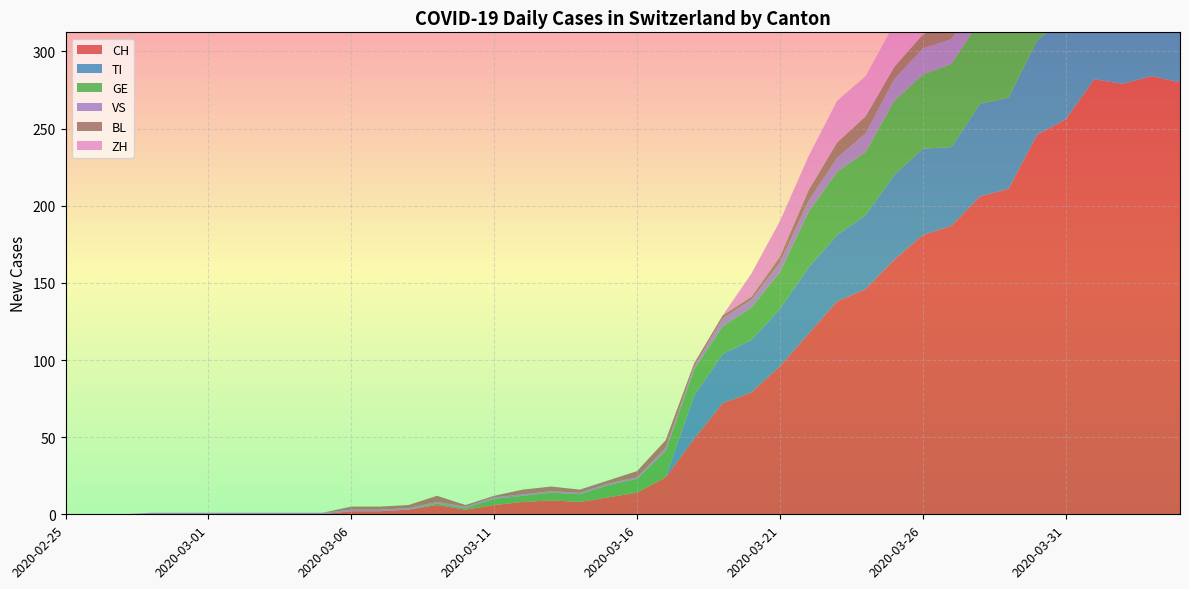

Reading left to right, what are all the values shown in this chart?

CH: 2020-02-25=0	2020-02-26=0	2020-02-27=0	2020-02-28=0	2020-02-29=0	2020-03-01=0	2020-03-02=0	2020-03-03=0	2020-03-04=0	2020-03-05=0	2020-03-06=2	2020-03-07=2	2020-03-08=3	2020-03-09=6	2020-03-10=3	2020-03-11=6	2020-03-12=8	2020-03-13=9	2020-03-14=8	2020-03-15=11	2020-03-16=14	2020-03-17=24	2020-03-18=49	2020-03-19=72	2020-03-20=79	2020-03-21=96	2020-03-22=117	2020-03-23=138	2020-03-24=146	2020-03-25=165	2020-03-26=181	2020-03-27=187	2020-03-28=206	2020-03-29=211	2020-03-30=246	2020-03-31=256	2020-04-01=282	2020-04-02=279	2020-04-03=284	2020-04-04=280
TI: 2020-02-25=0	2020-02-26=0	2020-02-27=0	2020-02-28=0	2020-02-29=0	2020-03-01=0	2020-03-02=0	2020-03-03=0	2020-03-04=0	2020-03-05=0	2020-03-06=0	2020-03-07=0	2020-03-08=0	2020-03-09=0	2020-03-10=0	2020-03-11=0	2020-03-12=0	2020-03-13=0	2020-03-14=0	2020-03-15=0	2020-03-16=0	2020-03-17=0	2020-03-18=28	2020-03-19=32	2020-03-20=34	2020-03-21=37	2020-03-22=43	2020-03-23=43	2020-03-24=48	2020-03-25=55	2020-03-26=56	2020-03-27=51	2020-03-28=60	2020-03-29=59	2020-03-30=61	2020-03-31=67	2020-04-01=72	2020-04-02=73	2020-04-03=67	2020-04-04=67
GE: 2020-02-25=0	2020-02-26=0	2020-02-27=0	2020-02-28=0	2020-02-29=0	2020-03-01=0	2020-03-02=0	2020-03-03=0	2020-03-04=0	2020-03-05=0	2020-03-06=0	2020-03-07=0	2020-03-08=0	2020-03-09=1	2020-03-10=1	2020-03-11=4	2020-03-12=4	2020-03-13=5	2020-03-14=5	2020-03-15=8	2020-03-16=9	2020-03-17=17	2020-03-18=17	2020-03-19=18	2020-03-20=21	2020-03-21=24	2020-03-22=36	2020-03-23=41	2020-03-24=41	2020-03-25=48	2020-03-26=48	2020-03-27=54	2020-03-28=54	2020-03-29=55	2020-03-30=54	2020-03-31=49	2020-04-01=58	2020-04-02=54	2020-04-03=58	2020-04-04=51
VS: 2020-02-25=0	2020-02-26=0	2020-02-27=0	2020-02-28=1	2020-02-29=1	2020-03-01=1	2020-03-02=1	2020-03-03=1	2020-03-04=1	2020-03-05=1	2020-03-06=1	2020-03-07=1	2020-03-08=1	2020-03-09=1	2020-03-10=1	2020-03-11=1	2020-03-12=1	2020-03-13=1	2020-03-14=1	2020-03-15=1	2020-03-16=1	2020-03-17=2	2020-03-18=2	2020-03-19=5	2020-03-20=5	2020-03-21=6	2020-03-22=7	2020-03-23=9	2020-03-24=12	2020-03-25=14	2020-03-26=17	2020-03-27=16	2020-03-28=19	2020-03-29=21	2020-03-30=23	2020-03-31=23	2020-04-01=25	2020-04-02=24	2020-04-03=23	2020-04-04=23
BL: 2020-02-25=0	2020-02-26=0	2020-02-27=0	2020-02-28=0	2020-02-29=0	2020-03-01=0	2020-03-02=0	2020-03-03=0	2020-03-04=0	2020-03-05=0	2020-03-06=2	2020-03-07=2	2020-03-08=2	2020-03-09=4	2020-03-10=1	2020-03-11=1	2020-03-12=3	2020-03-13=3	2020-03-14=2	2020-03-15=2	2020-03-16=4	2020-03-17=5	2020-03-18=2	2020-03-19=2	2020-03-20=2	2020-03-21=4	2020-03-22=7	2020-03-23=10	2020-03-24=11	2020-03-25=8	2020-03-26=9	2020-03-27=11	2020-03-28=13	2020-03-29=14	2020-03-30=16	2020-03-31=16	2020-04-01=17	2020-04-02=18	2020-04-03=18	2020-04-04=17
ZH: 2020-02-25=0	2020-02-26=0	2020-02-27=0	2020-02-28=0	2020-02-29=0	2020-03-01=0	2020-03-02=0	2020-03-03=0	2020-03-04=0	2020-03-05=0	2020-03-06=0	2020-03-07=0	2020-03-08=0	2020-03-09=0	2020-03-10=0	2020-03-11=0	2020-03-12=0	2020-03-13=0	2020-03-14=0	2020-03-15=0	2020-03-16=0	2020-03-17=0	2020-03-18=0	2020-03-19=0	2020-03-20=15	2020-03-21=23	2020-03-22=22	2020-03-23=27	2020-03-24=26	2020-03-25=28	2020-03-26=35	2020-03-27=38	2020-03-28=42	2020-03-29=46	2020-03-30=46	2020-03-31=50	2020-04-01=54	2020-04-02=53	2020-04-03=57	2020-04-04=59